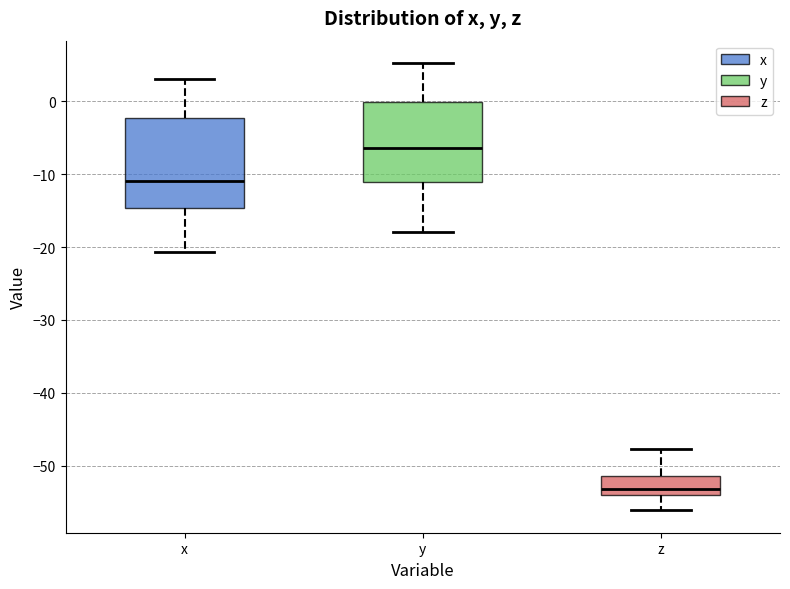

Reading left to right, read every box against the y-axis: the position of its median line, the range the box covers, and the ends of its whiskers. The values are not printed on the chart, so give them approximately, as read against the axis.

x: median -11, box -15 to -2, whiskers -21 to 3
y: median -6, box -11 to 0, whiskers -18 to 5
z: median -53, box -54 to -51, whiskers -56 to -48